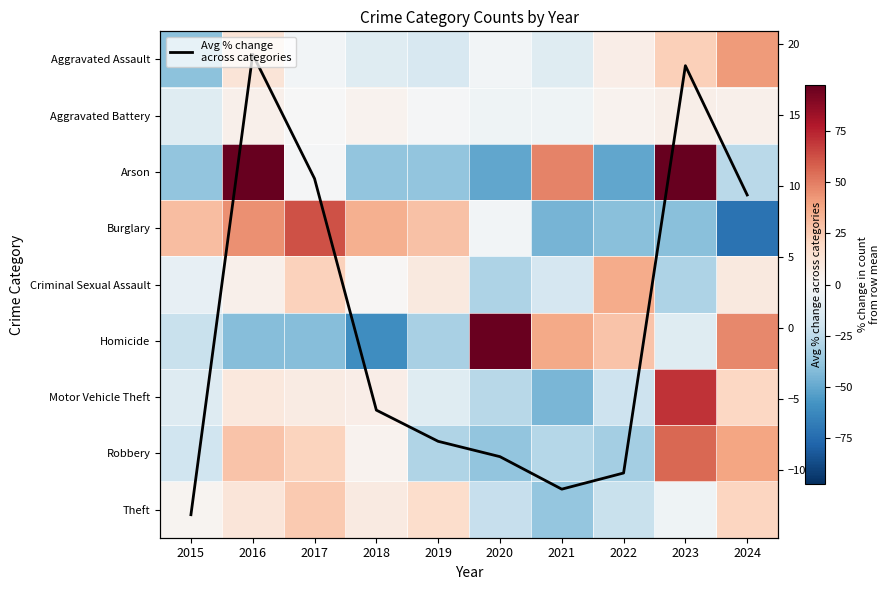

At which category is the sum across all series the highest?

2016